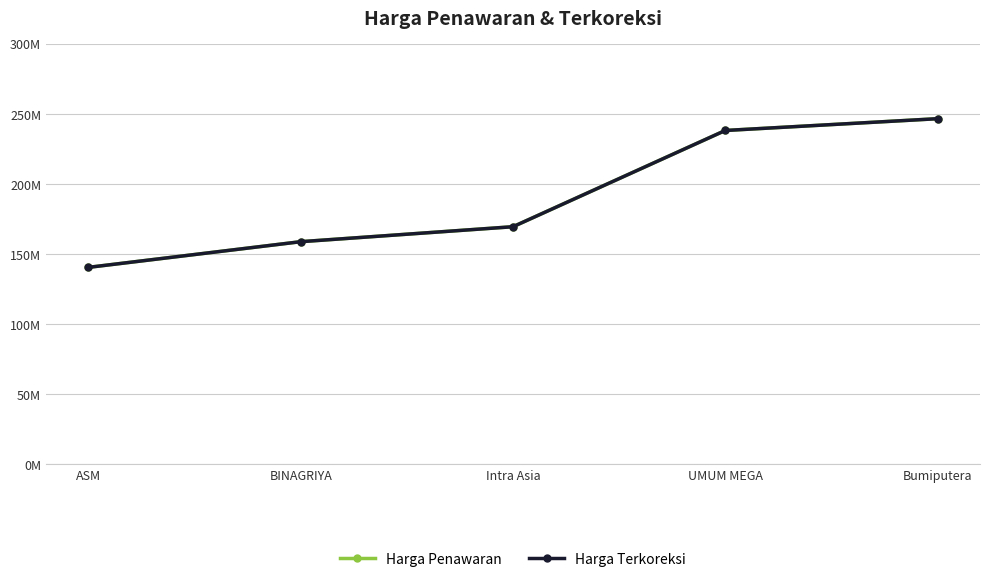

Does the chart have visible grid lines?

Yes